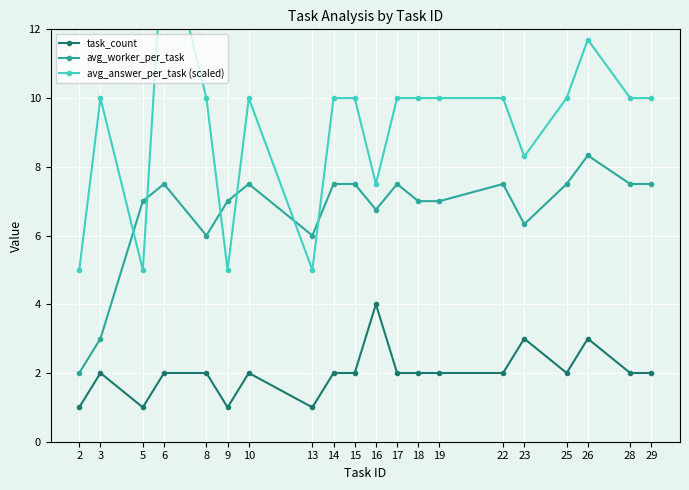

What value does the task_count series have at 25?

2.0